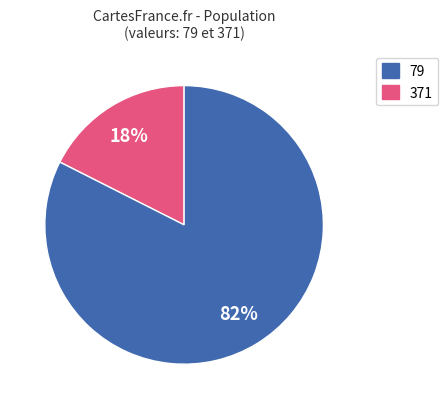

Combined, do 371 and 79 account for over 50%?

Yes